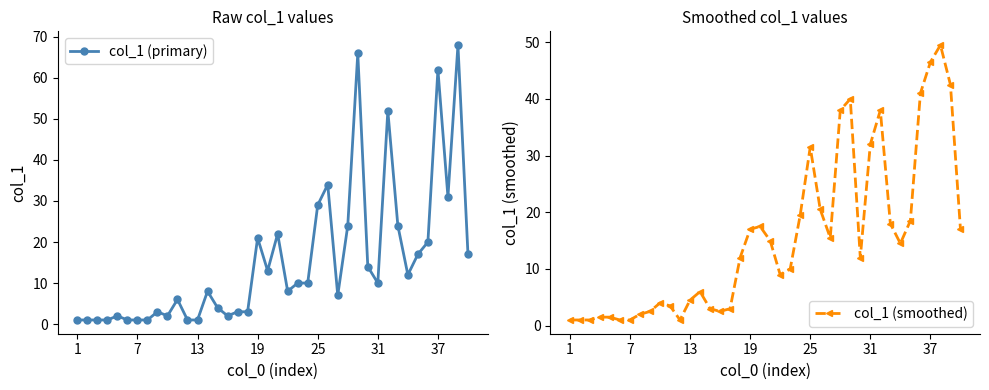

How many data points in col_1 (smoothed) are above 12?

19